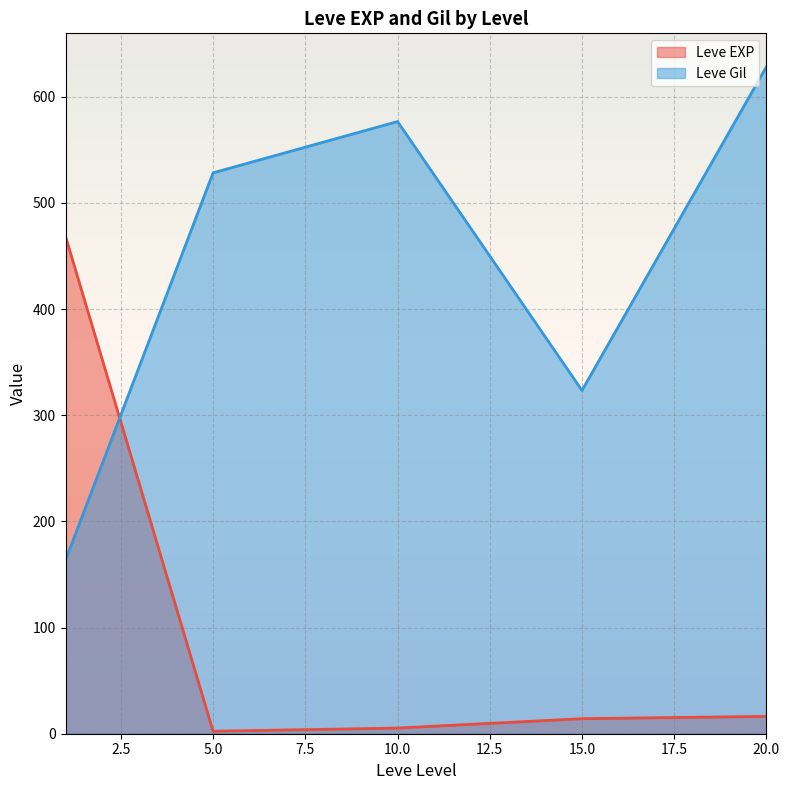

Which series has the largest range (max minus min)?

Leve Gil